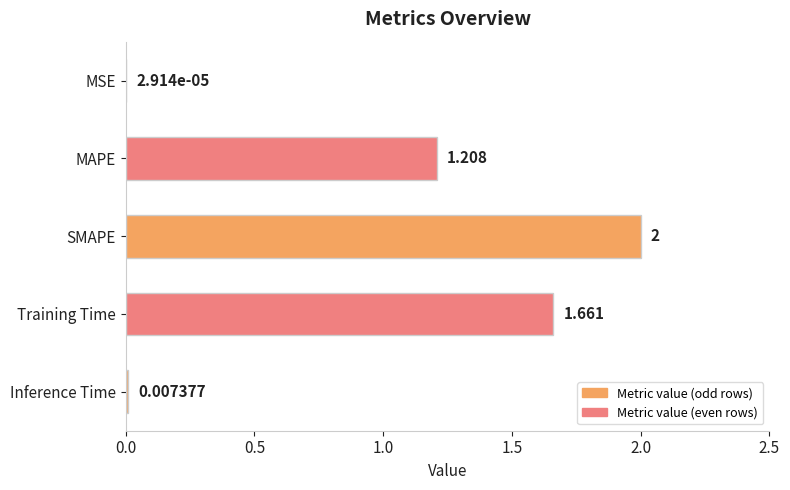

Which has a higher value, MAPE or Inference Time?

MAPE